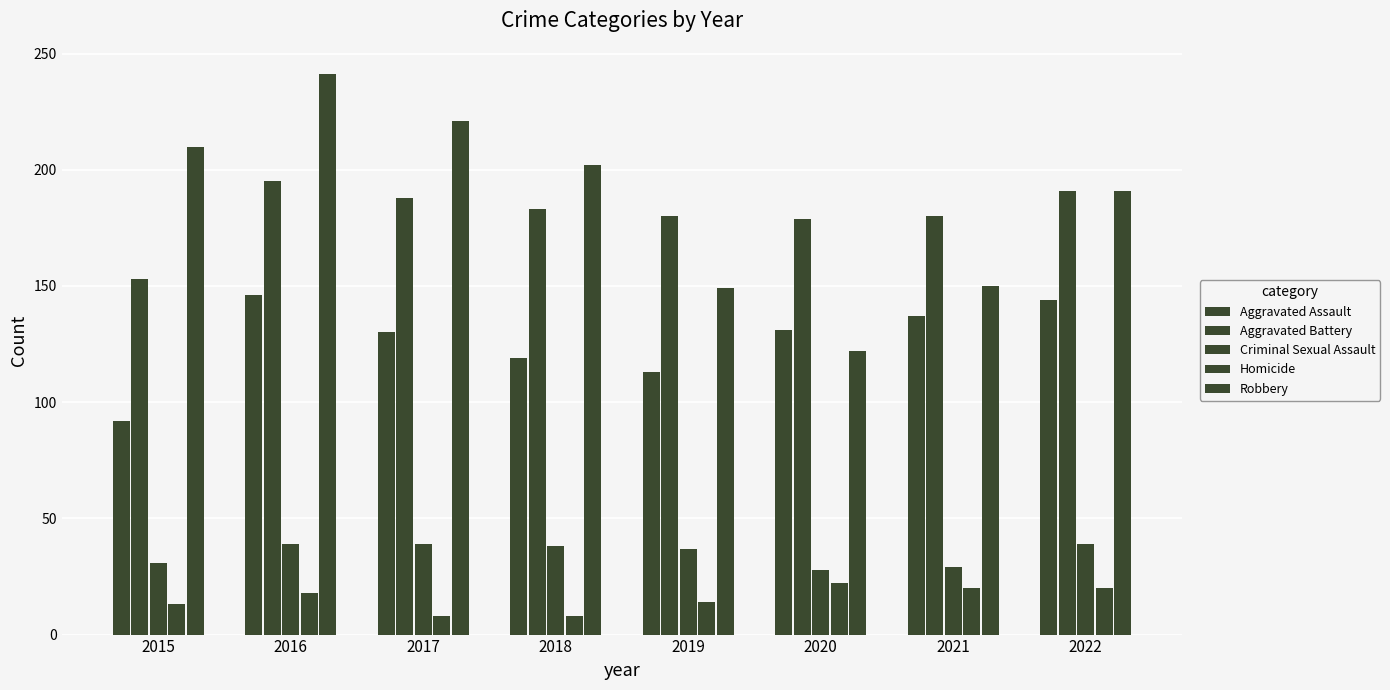

How many categories are shown in the chart?

8